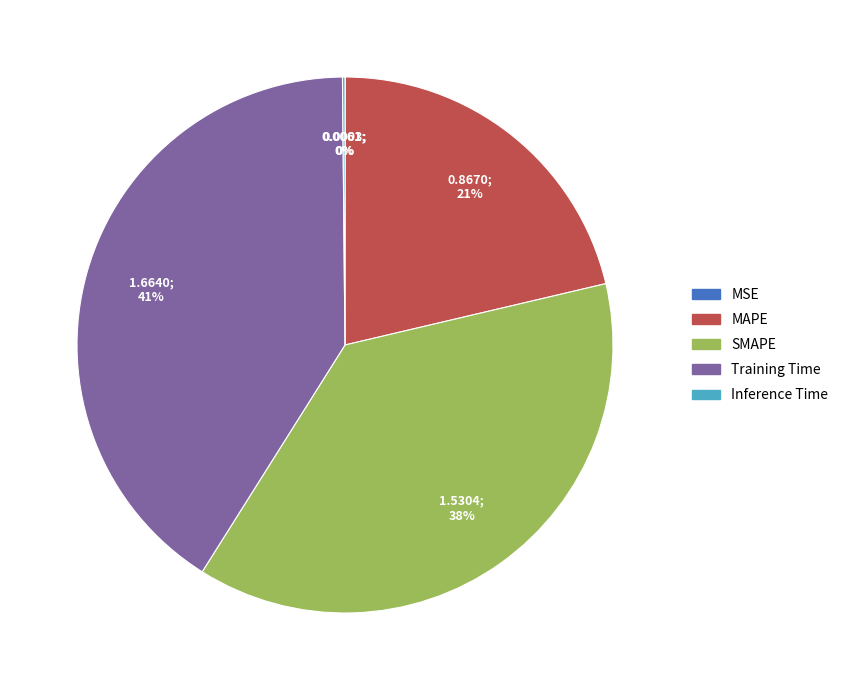

Does any single category account for the majority?

No